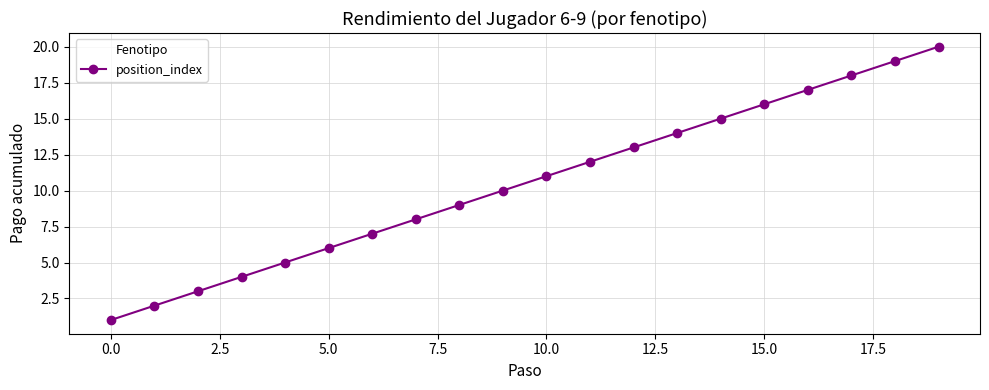

True or false: the data has more than 1 interior local peaks.

False